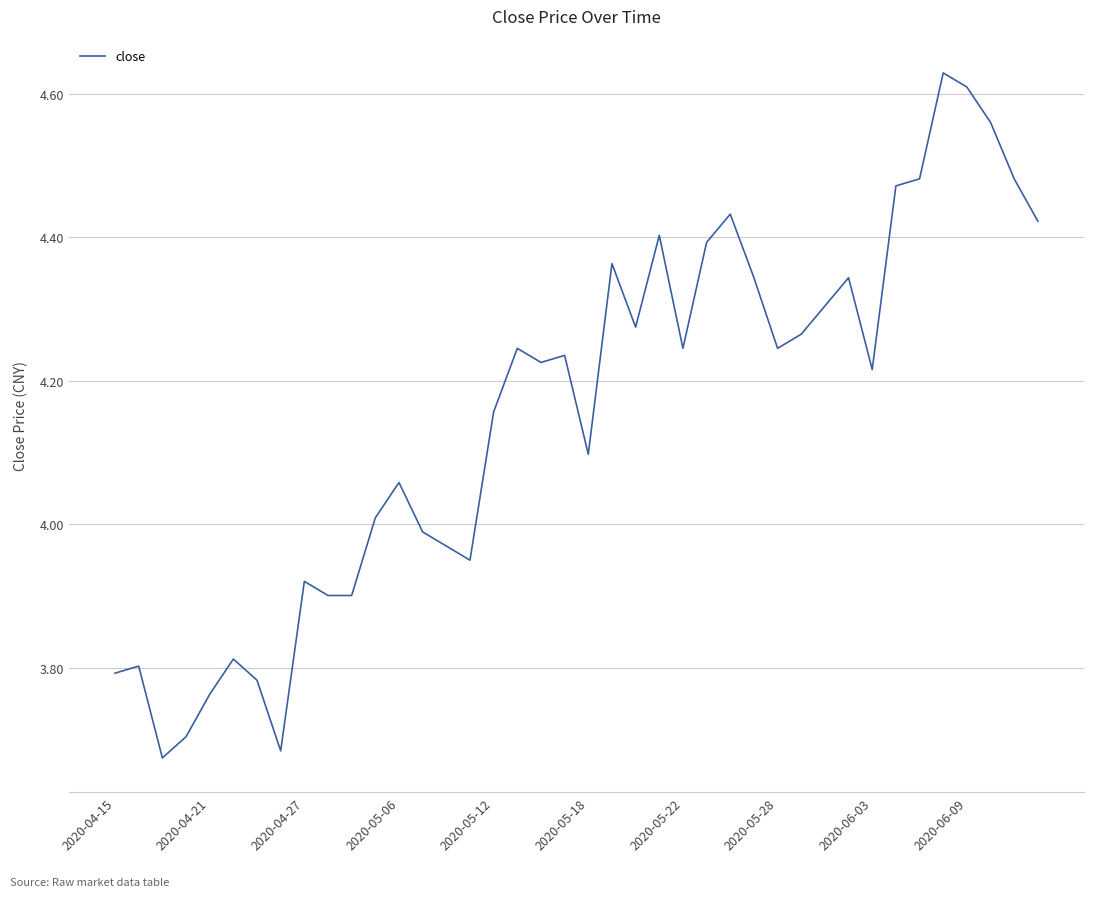

What is the difference between the maximum and minimum values?

1.0